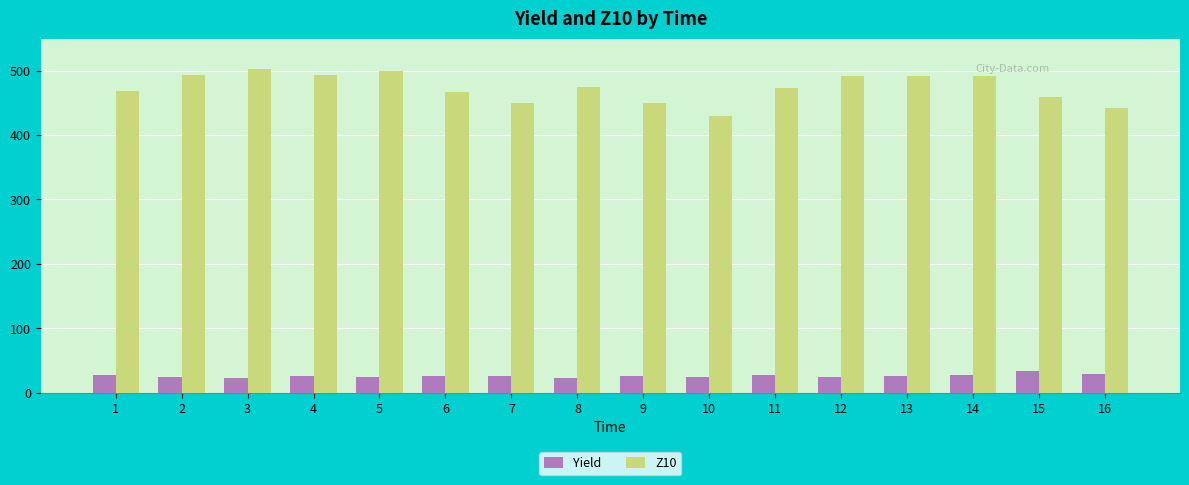

What is the average value of the Yield series?

26.0